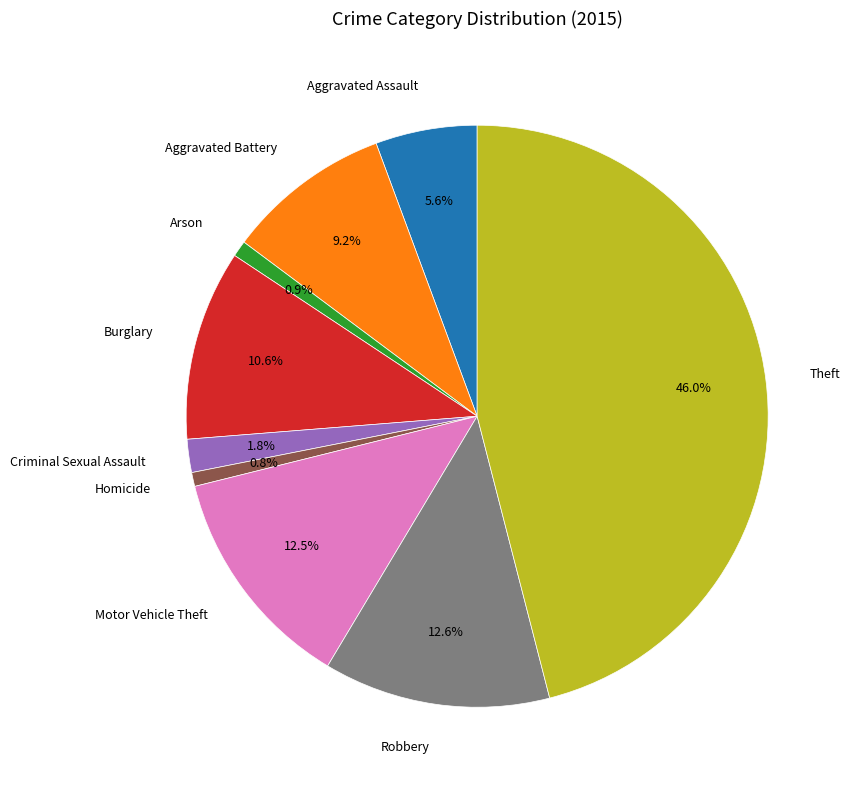

What percentage do Motor Vehicle Theft and Robbery together represent?

25.1%